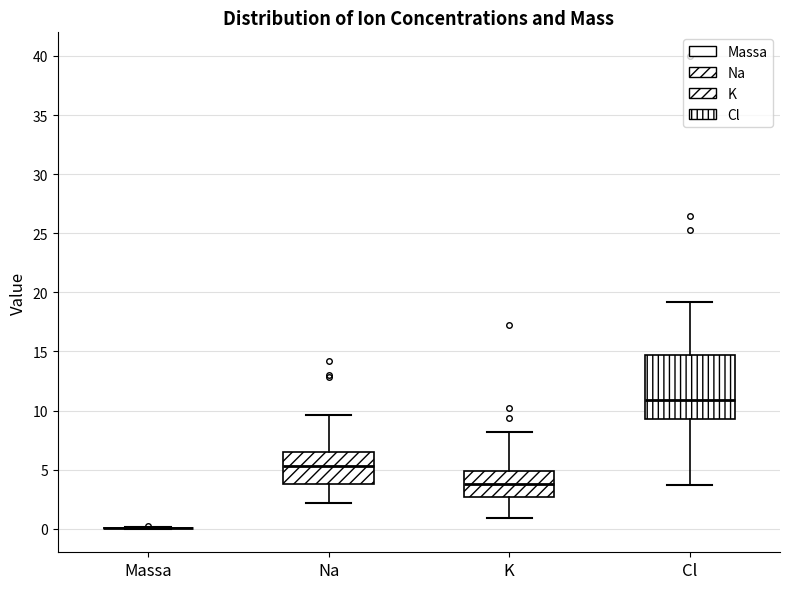

Reading left to right, transcribe this box plot: for each box, give where its median line is, the range the box spans, and where its two whiskers end, as read against the y-axis. The values are not printed on the chart, so give them approximately, as read against the axis.

Massa: box collapsed to a line at 0.0, whiskers 0.0 to 0.0
Na: median 5.5, box 4.0 to 6.5, whiskers 2.0 to 9.5
K: median 4.0, box 2.5 to 5.0, whiskers 1.0 to 8.0
Cl: median 11.0, box 9.5 to 14.5, whiskers 3.5 to 19.0